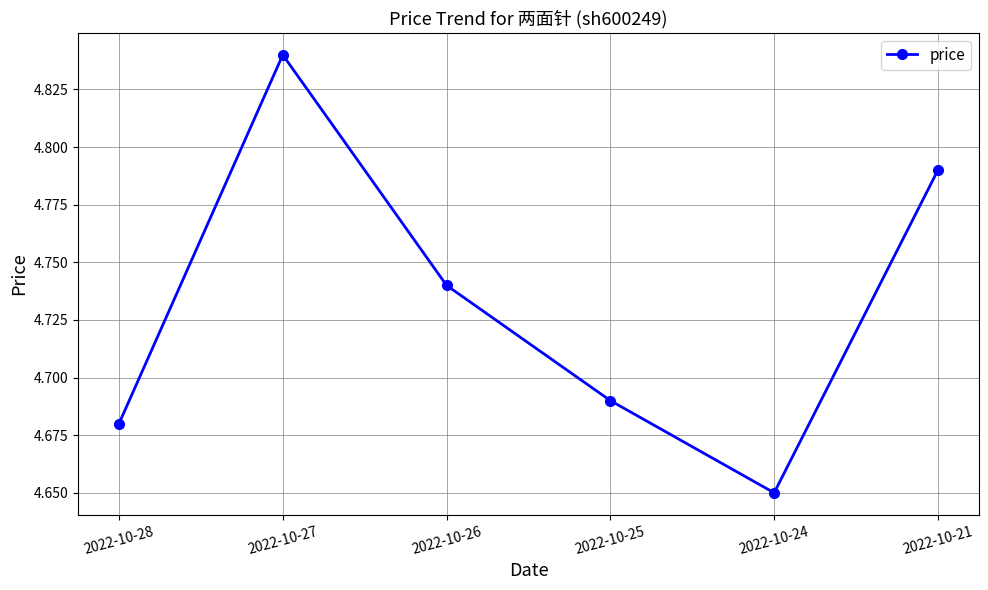

What is the sum of the values at 2022-10-24 and 2022-10-25?

9.3